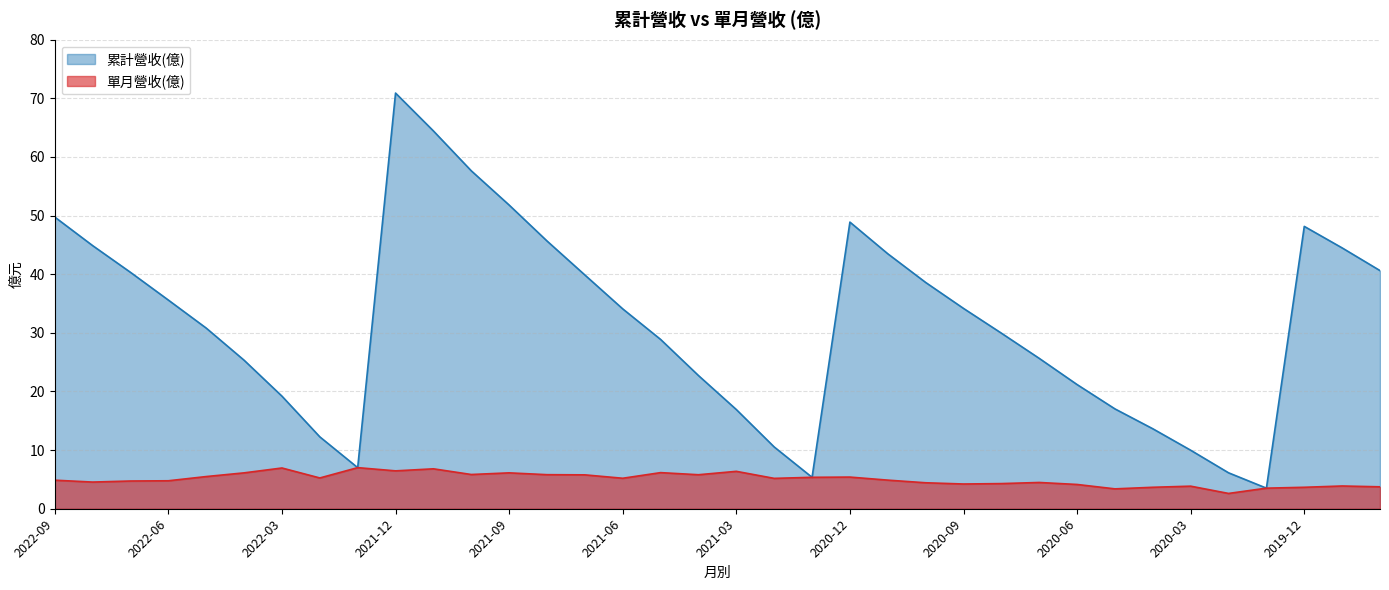

How many lines are shown in the chart?

2